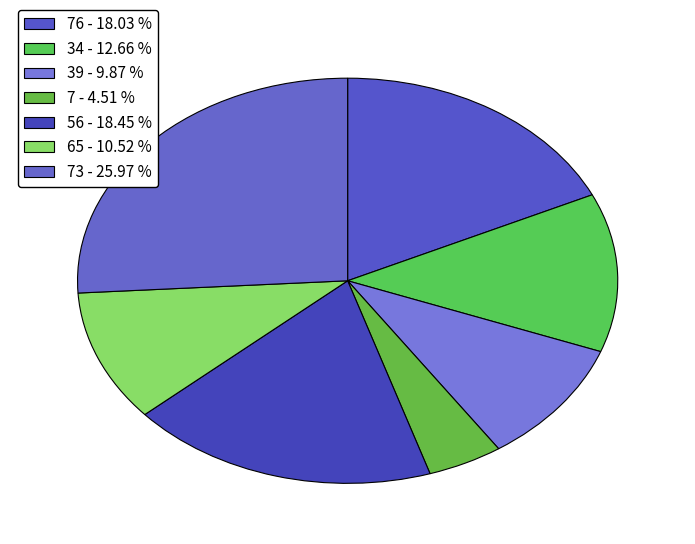

What is the largest slice in the pie chart?

73 - 25.97 %